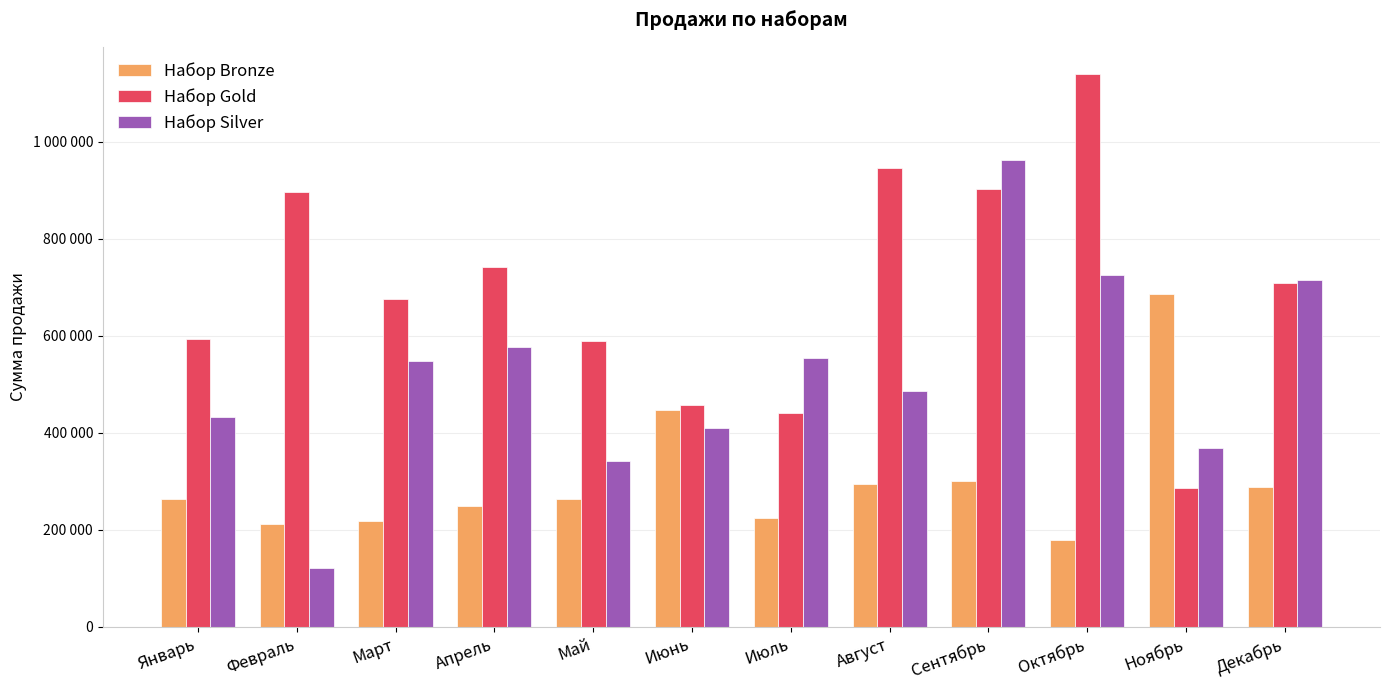

At how many categories does at least one series exceed 725614?

5